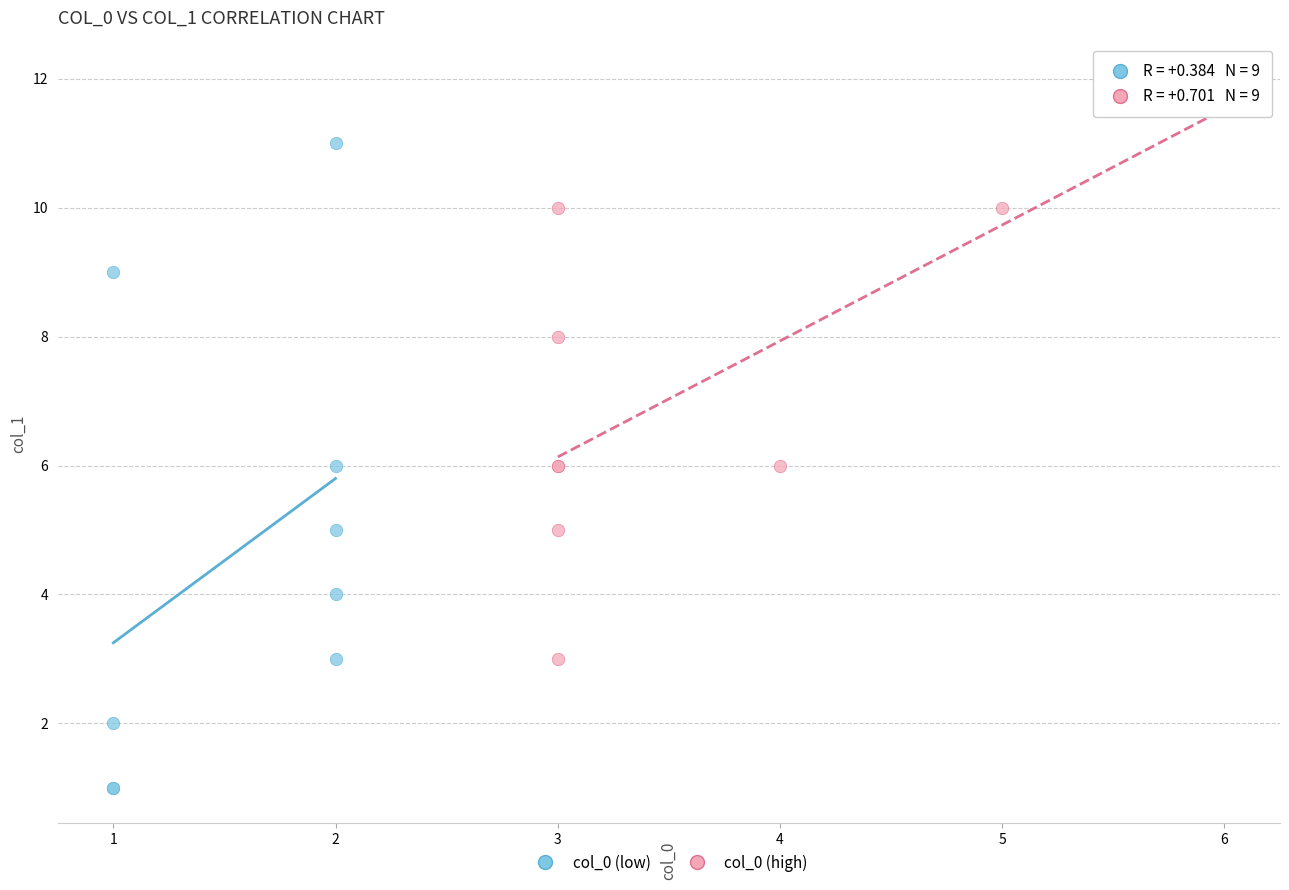

Which series contains the lowest Y value?

col_0 (low)